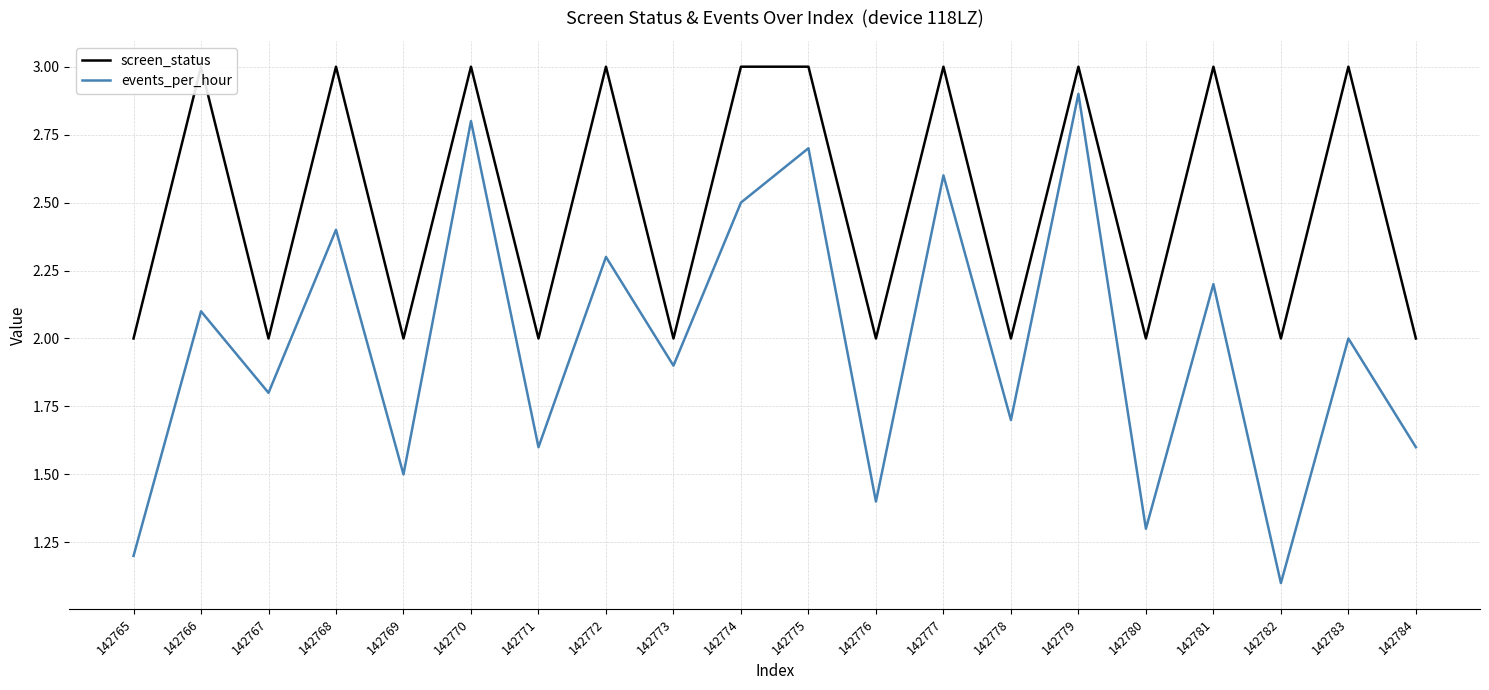

Reading left to right, extract all data points from this chart.

screen_status: 2.0	3.0	2.0	3.0	2.0	3.0	2.0	3.0	2.0	3.0	3.0	2.0	3.0	2.0	3.0	2.0	3.0	2.0	3.0	2.0
events_per_hour: 1.2	2.1	1.8	2.4	1.5	2.8	1.6	2.3	1.9	2.5	2.7	1.4	2.6	1.7	2.9	1.3	2.2	1.1	2.0	1.6